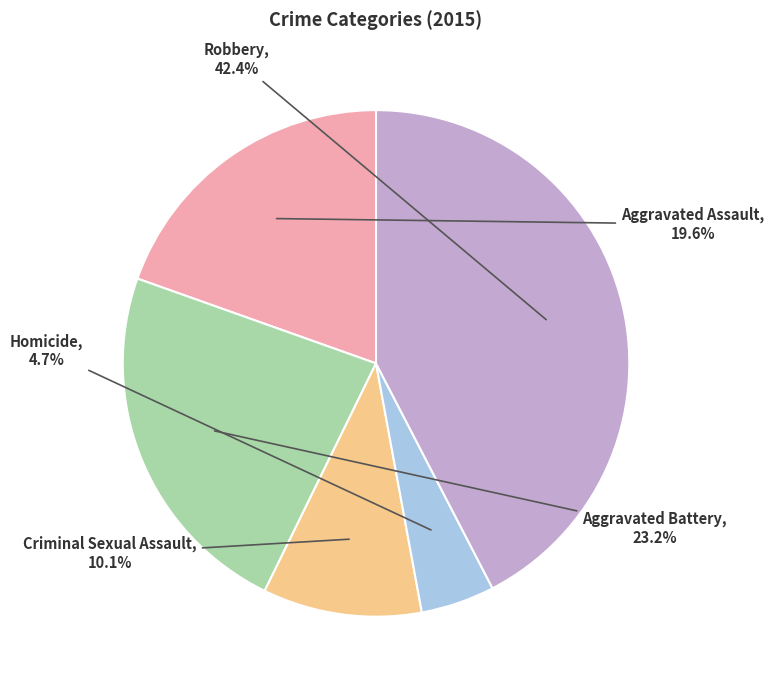

True or false: Aggravated Assault accounts for 20% of the total.

True